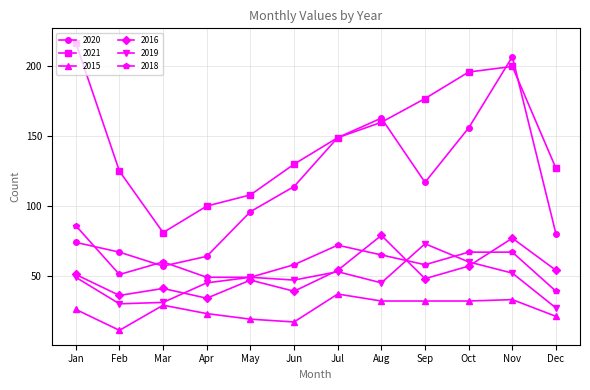

Is the value of 2015 at Dec greater than the value of 2019 at Feb?

No